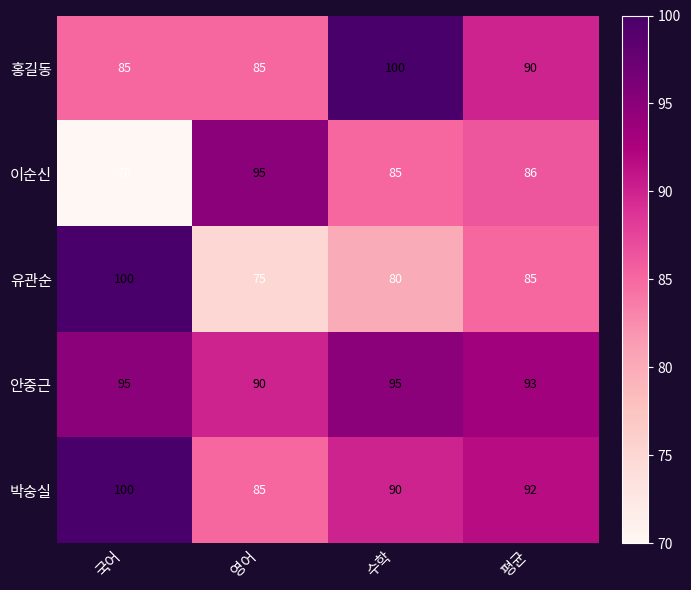

Reading left to right, extract all data points from this chart.

홍길동: 85	85	100	90
이순신: 70	95	85	86
유관순: 100	75	80	85
안중근: 95	90	95	93
박숭실: 100	85	90	92